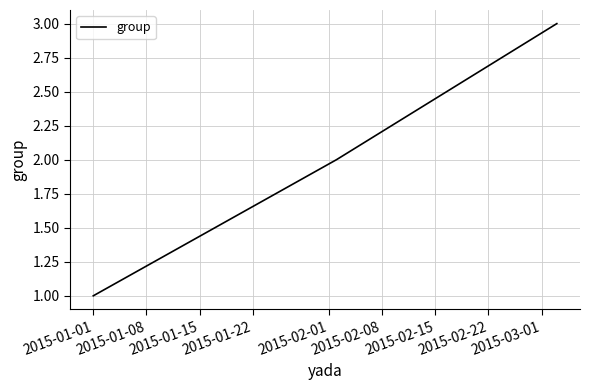

What is the maximum value shown in the chart?

3